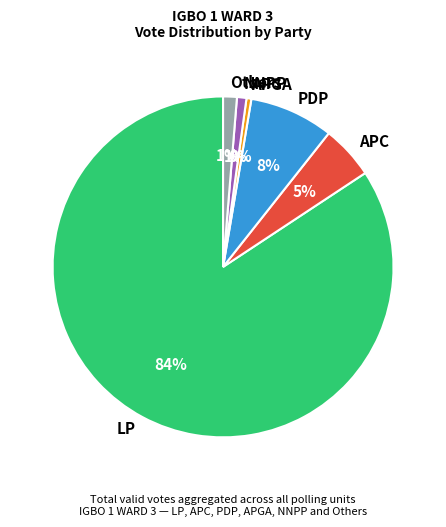

Is there a majority slice in this chart?

Yes